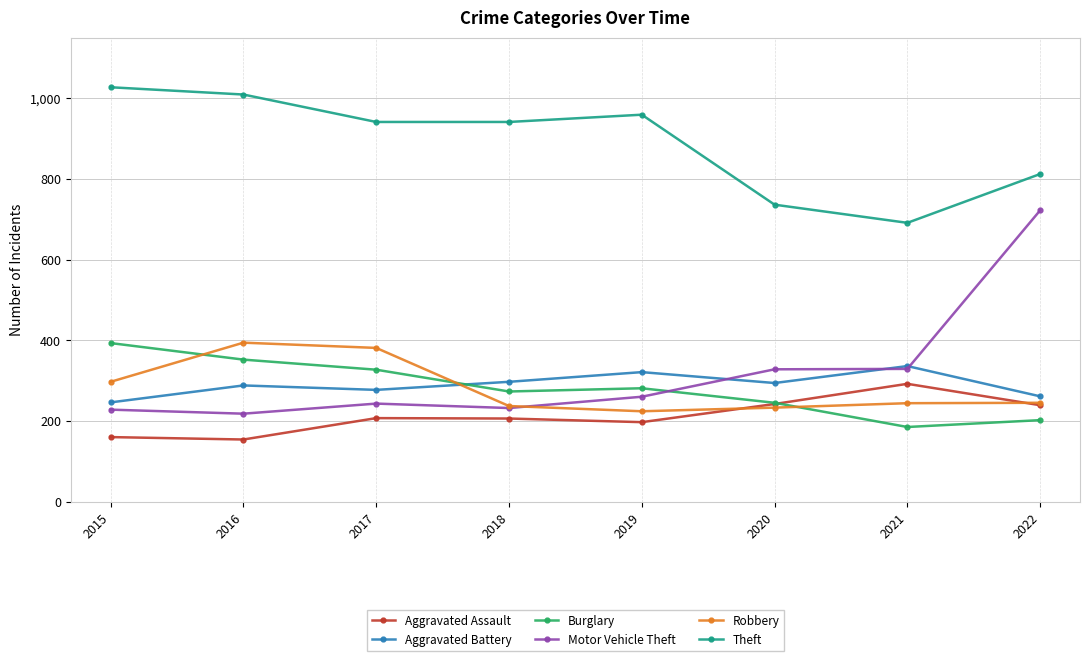

What is the highest value of the Aggravated Battery series?

336